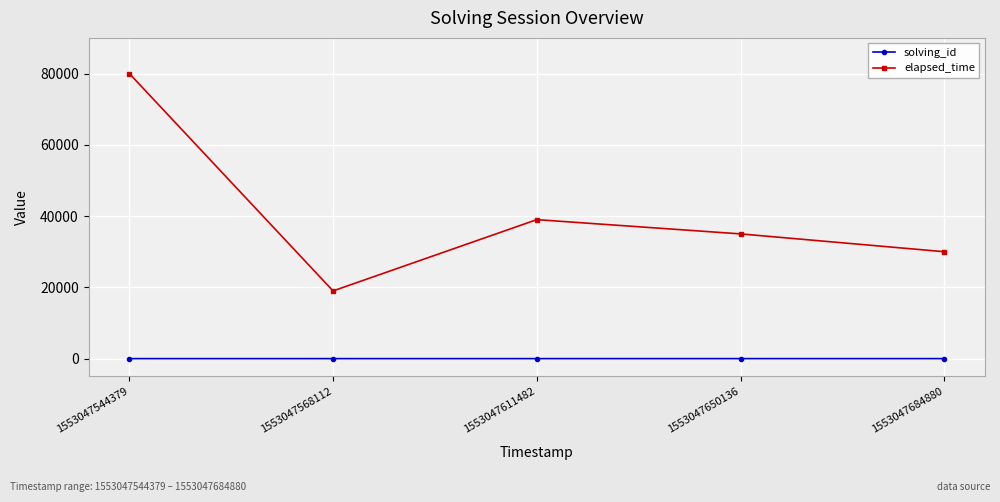

What is the difference between the second highest and second lowest values in the elapsed_time series?

9000